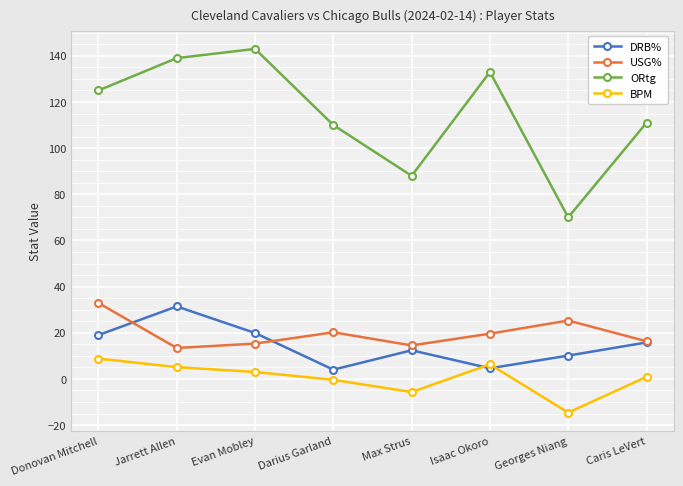

At which category does ORtg reach its first local peak?

Evan Mobley